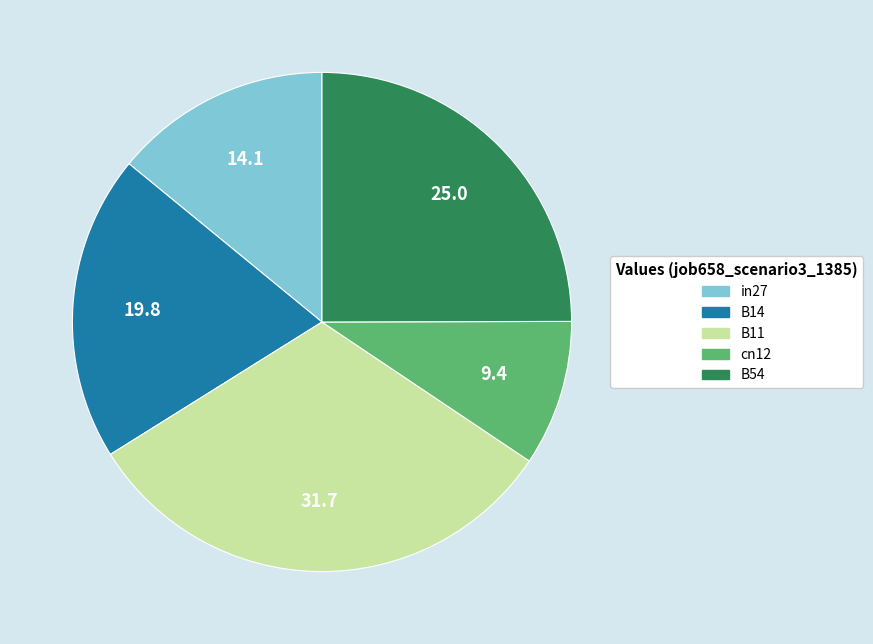

Do in27 and B14 together represent more than half of the pie?

No